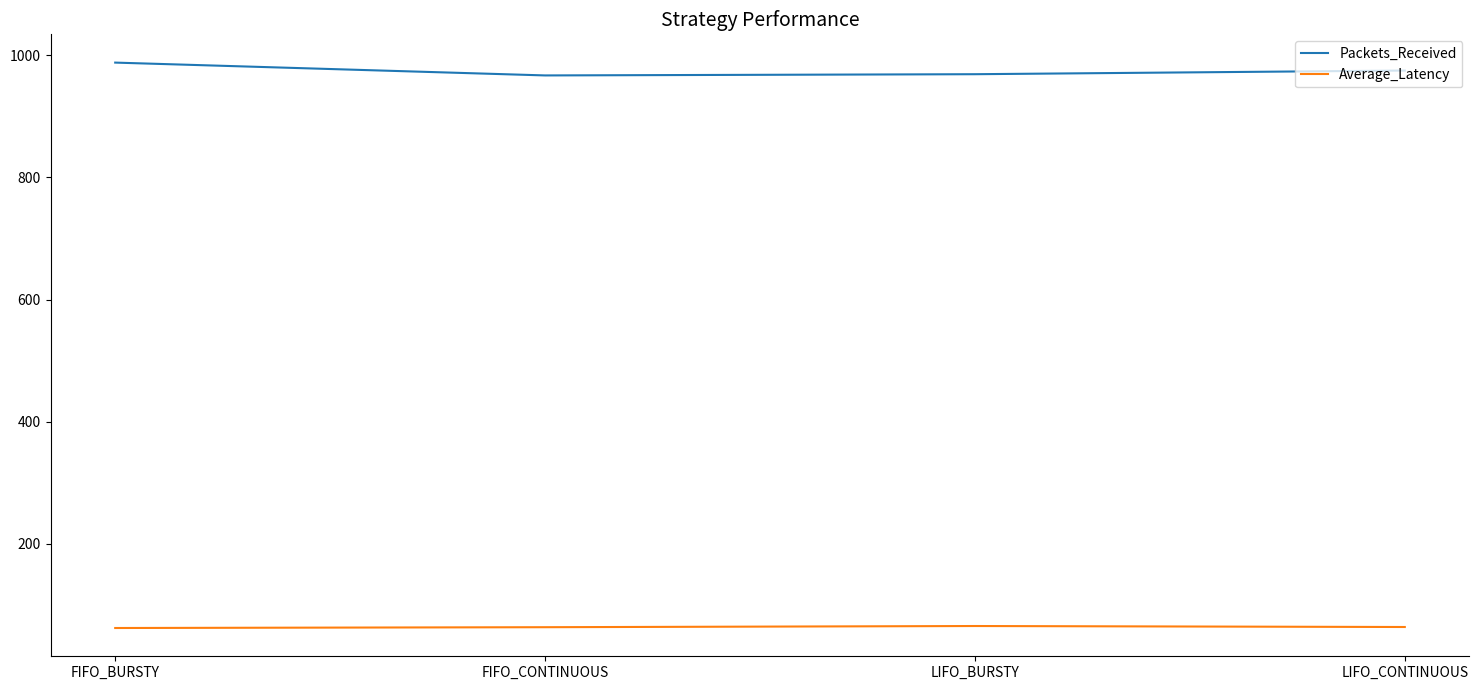

At how many categories does at least one series exceed 844?

4